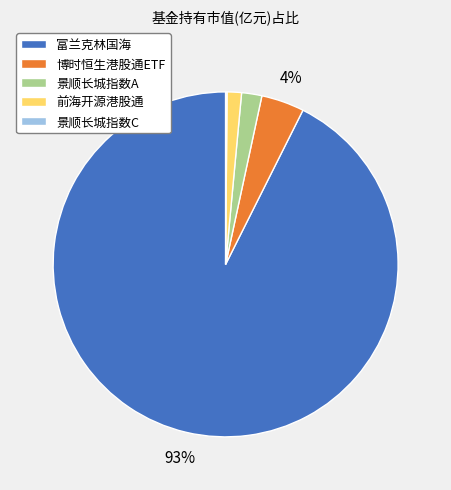

Between 前海开源港股通 and 富兰克林国海, which is larger?

富兰克林国海